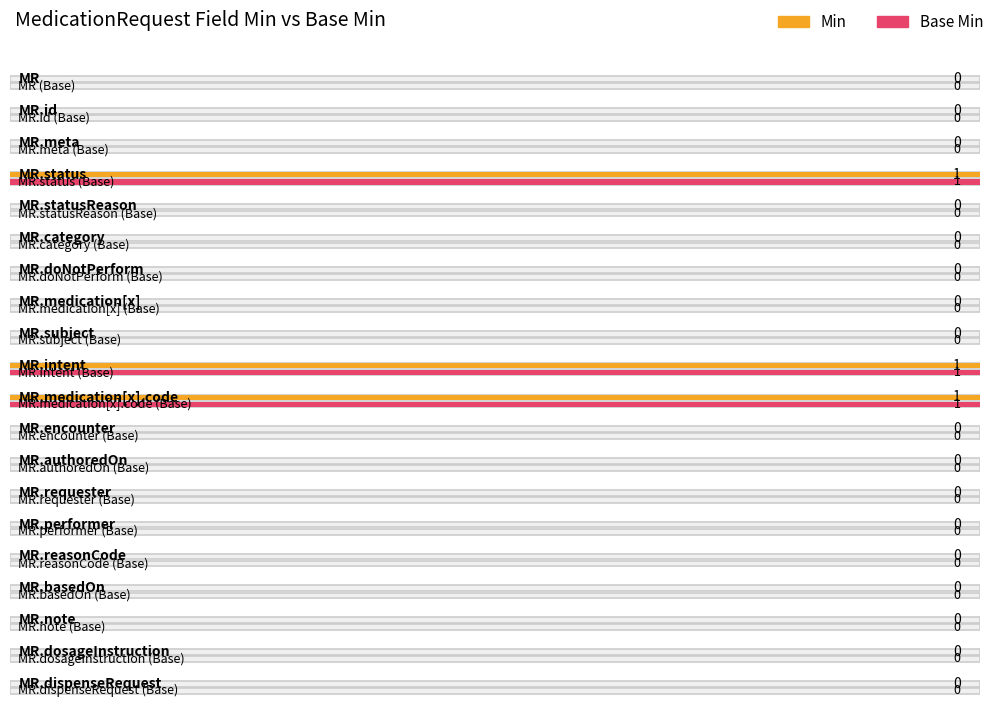

The value of Min at MedicationRequest.medication[x] is 0. True or false?

True